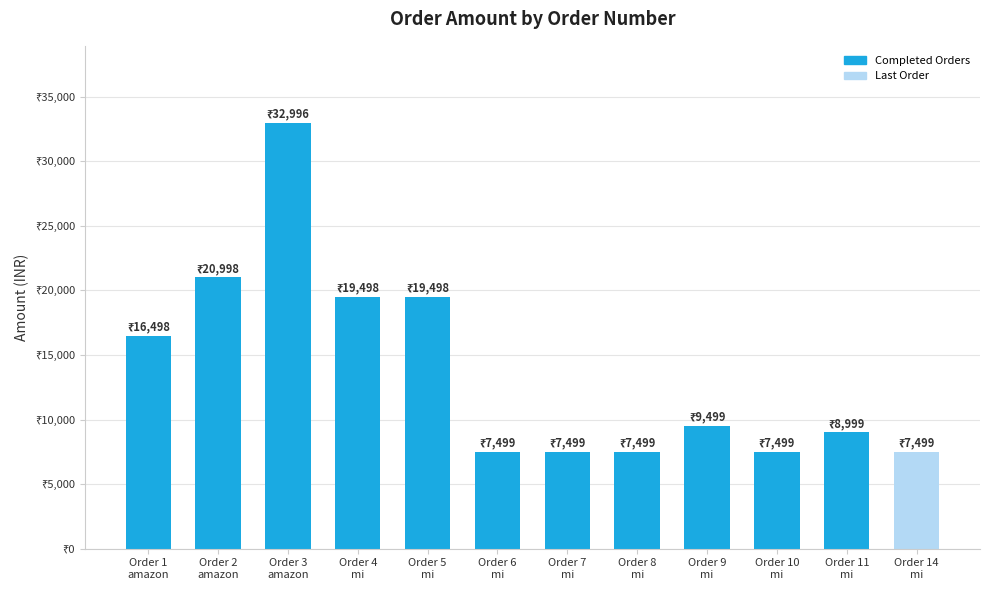

Does the chart contain any negative values?

No